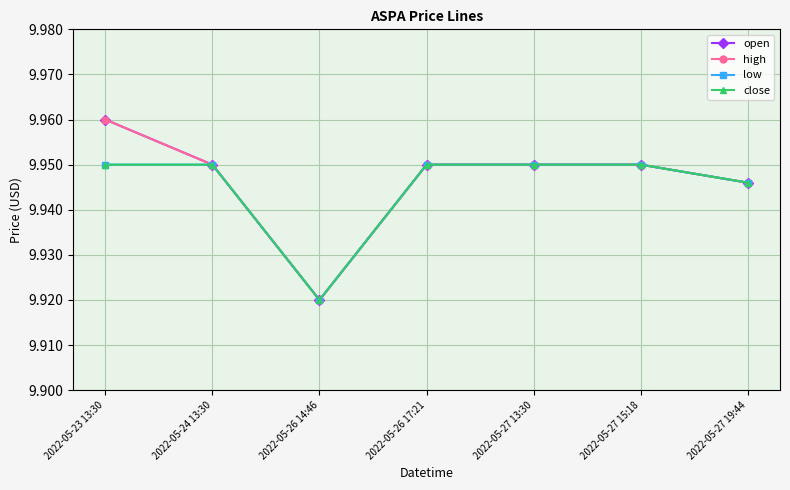

Read the open value at 2022-05-26 17:21.

9.9